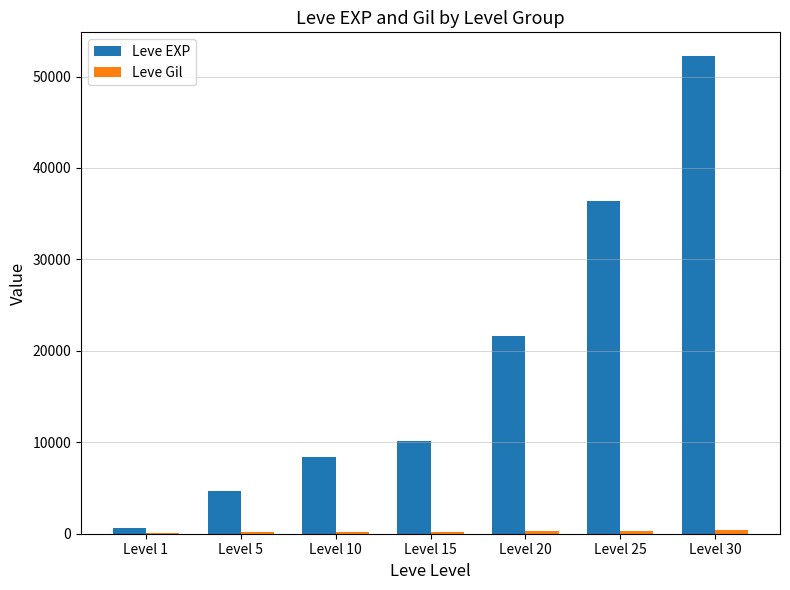

How many groups of bars are there?

7